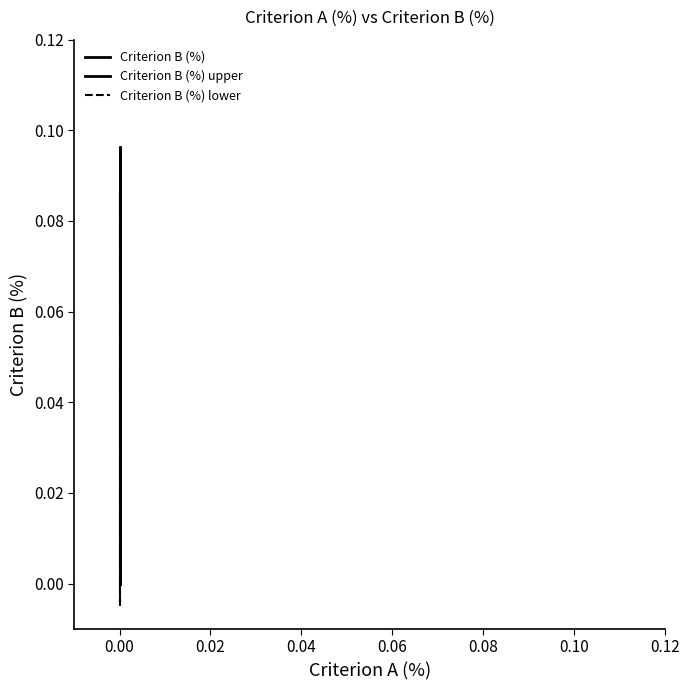

Which series has the largest total across all categories?

Criterion B (%) upper